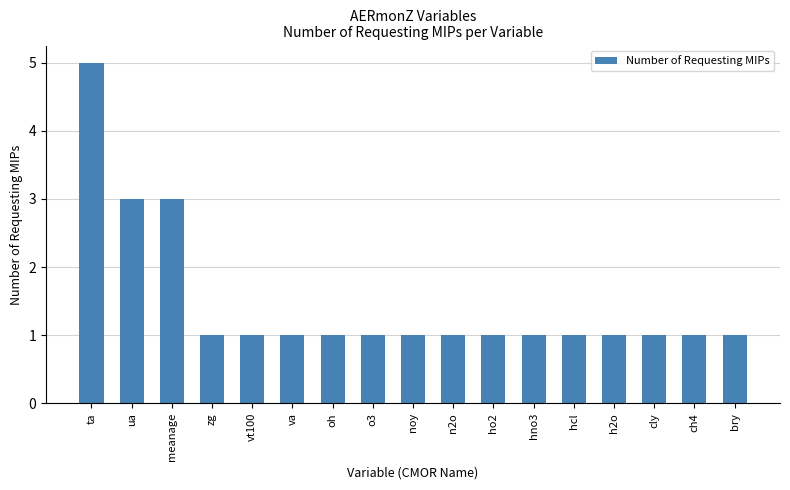

What is the ratio of the value at h2o to the value at oh?

1.0